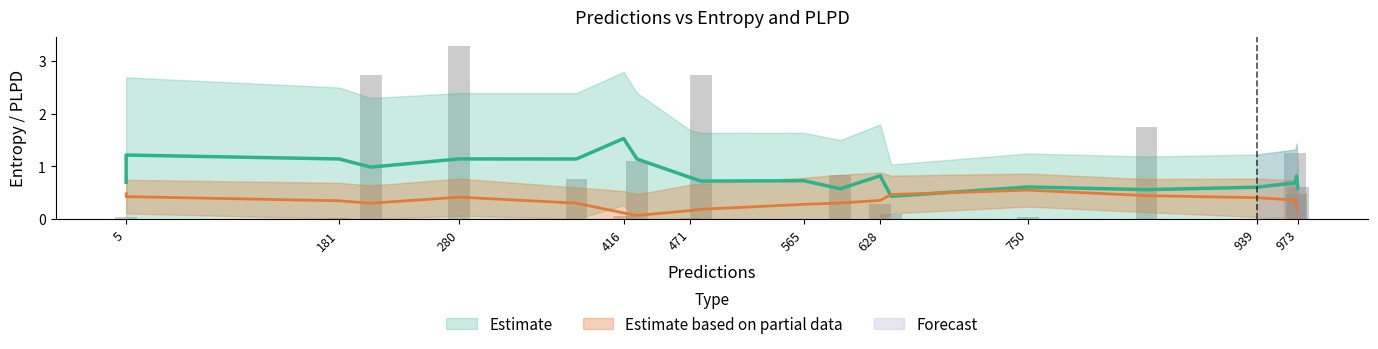

Which has a higher value, 972 or 403?

972